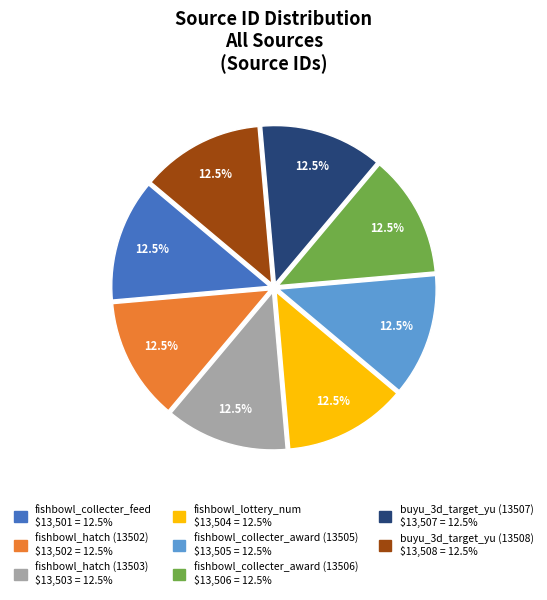

Approximately how many times larger is the value at fishbowl_collecter_award (13506) compared to fishbowl_collecter_award (13505)?

1.0